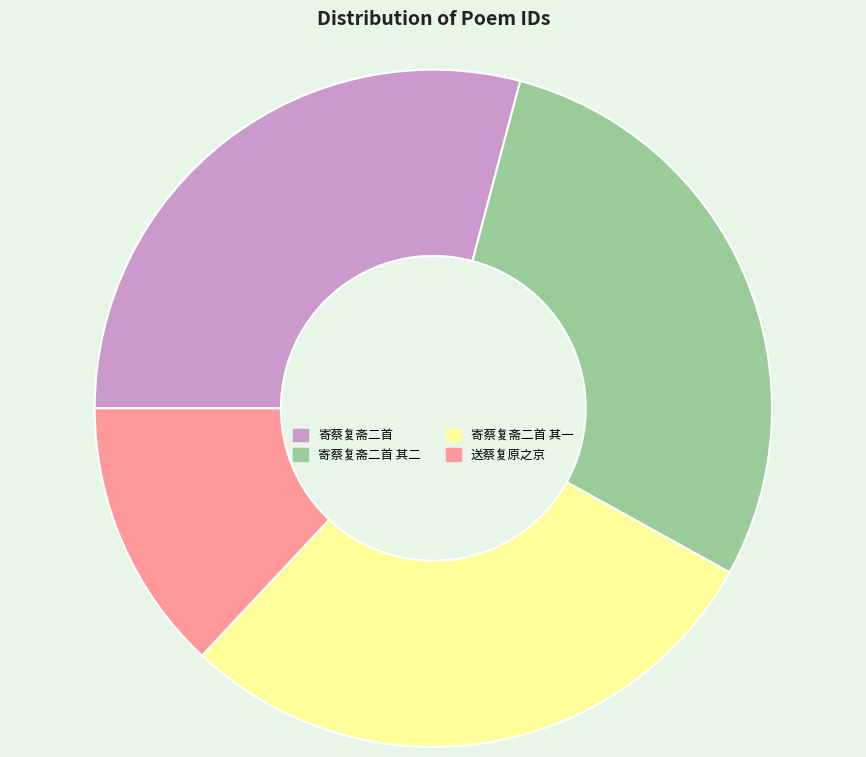

Is there any slice that represents more than half of the pie?

No